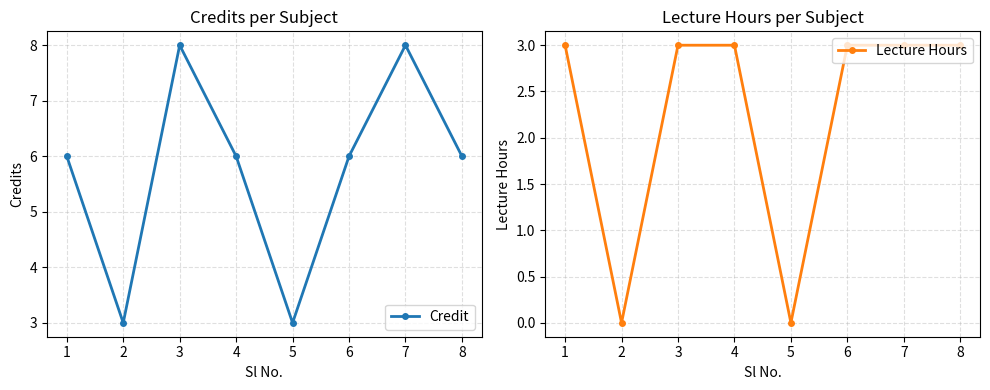

How many lines are shown in the chart?

2